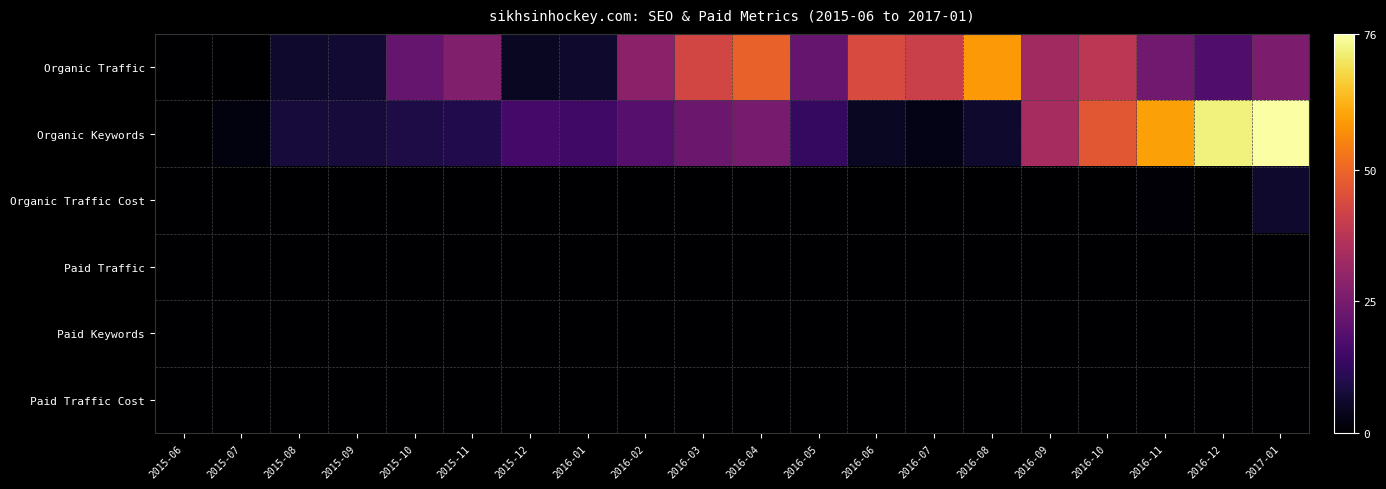

Count the number of categories in the chart.

20